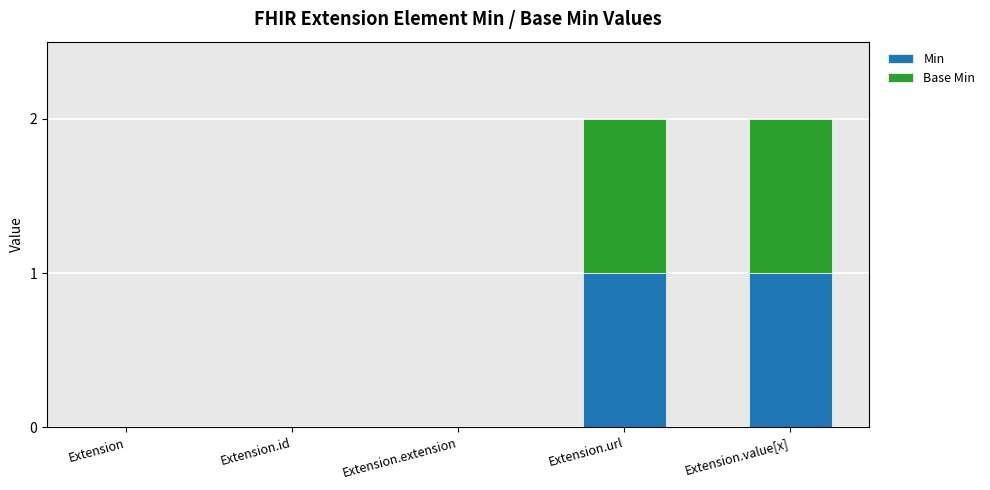

Is it true that Min equals 0 at Extension.url?

False